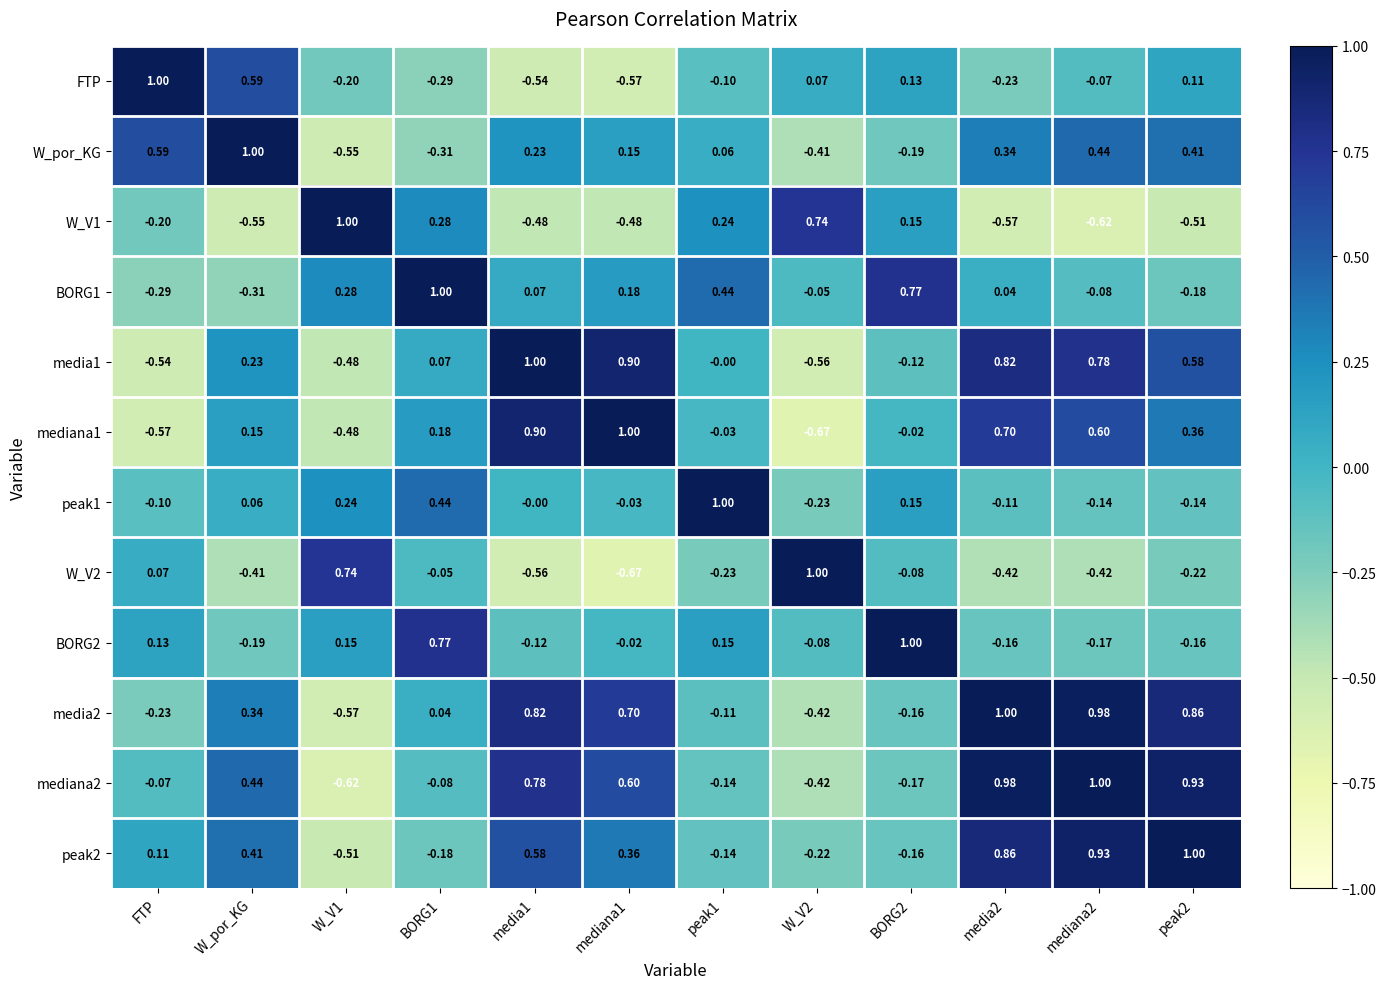

Which series changed the most between FTP and W_V2?

W_por_KG